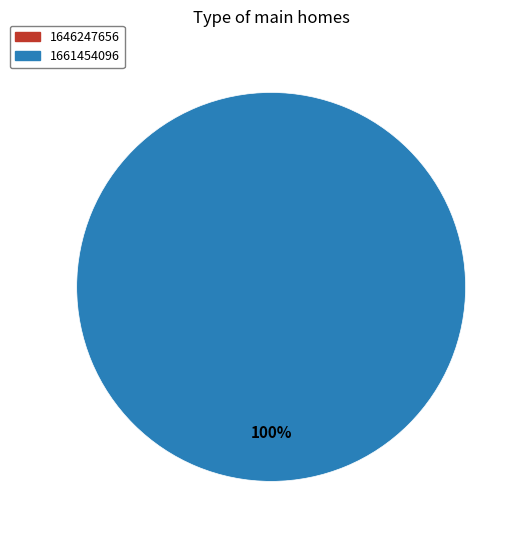

How many slices are in this pie chart?

1